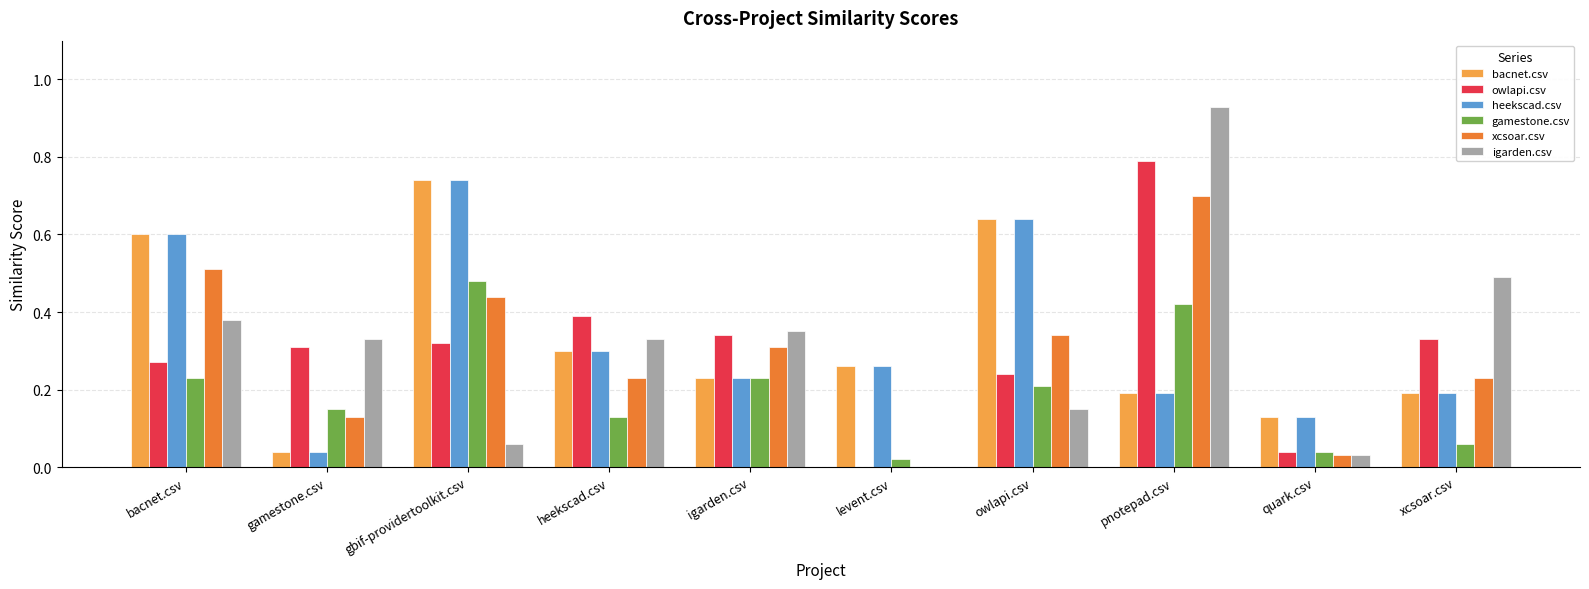

The value of bacnet.csv at igarden.csv is 0.3. True or false?

False